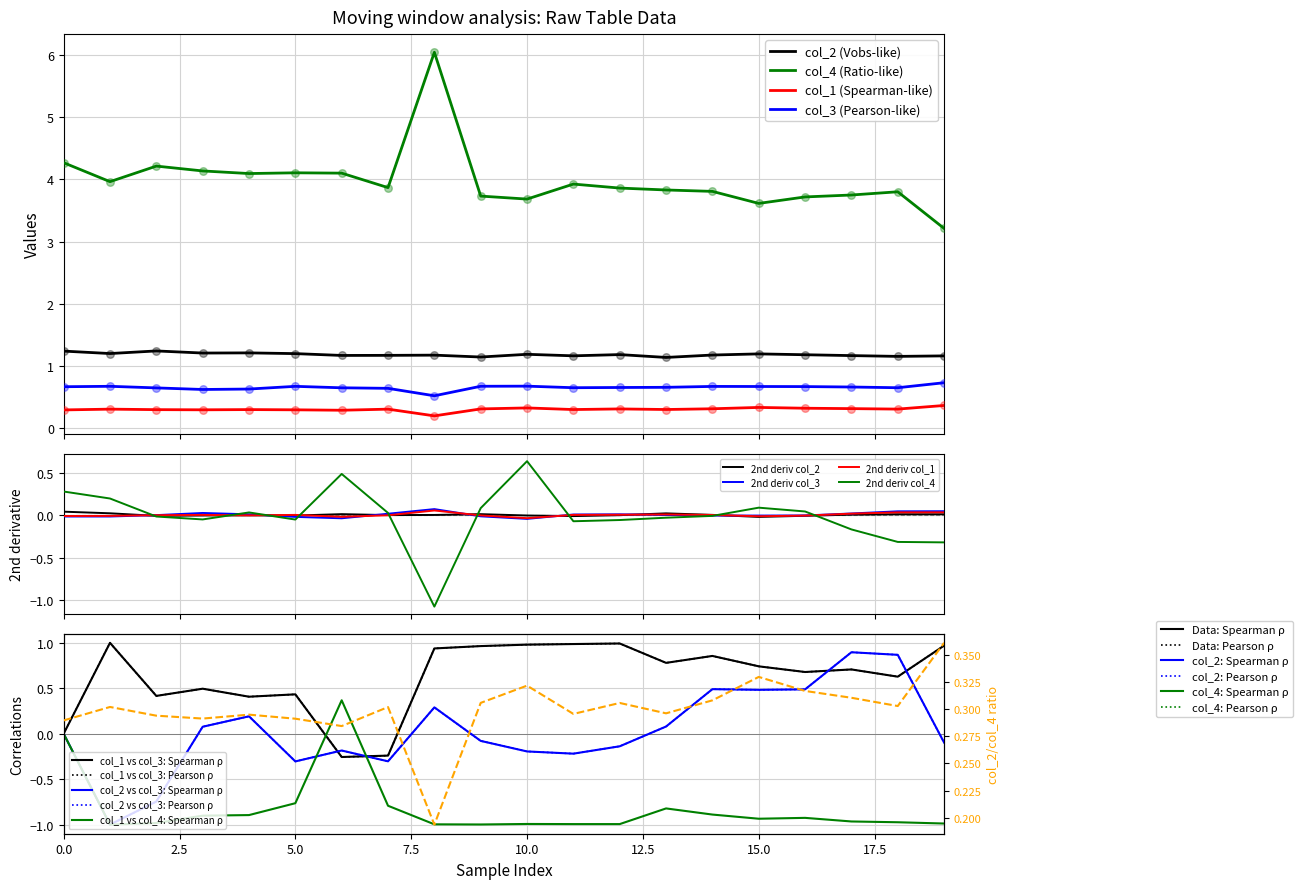

What is the total value across all series at 12?

6.0